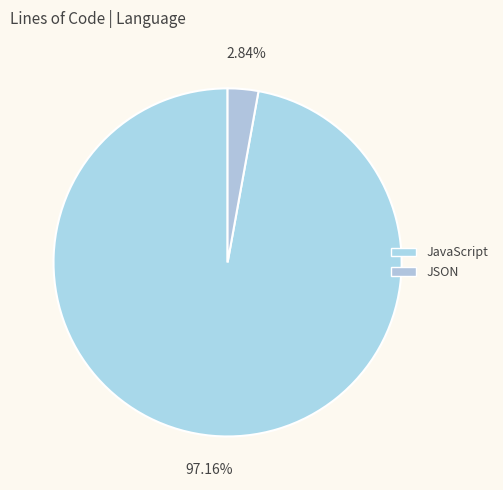

Rank the categories by value from highest to lowest.

JavaScript, JSON